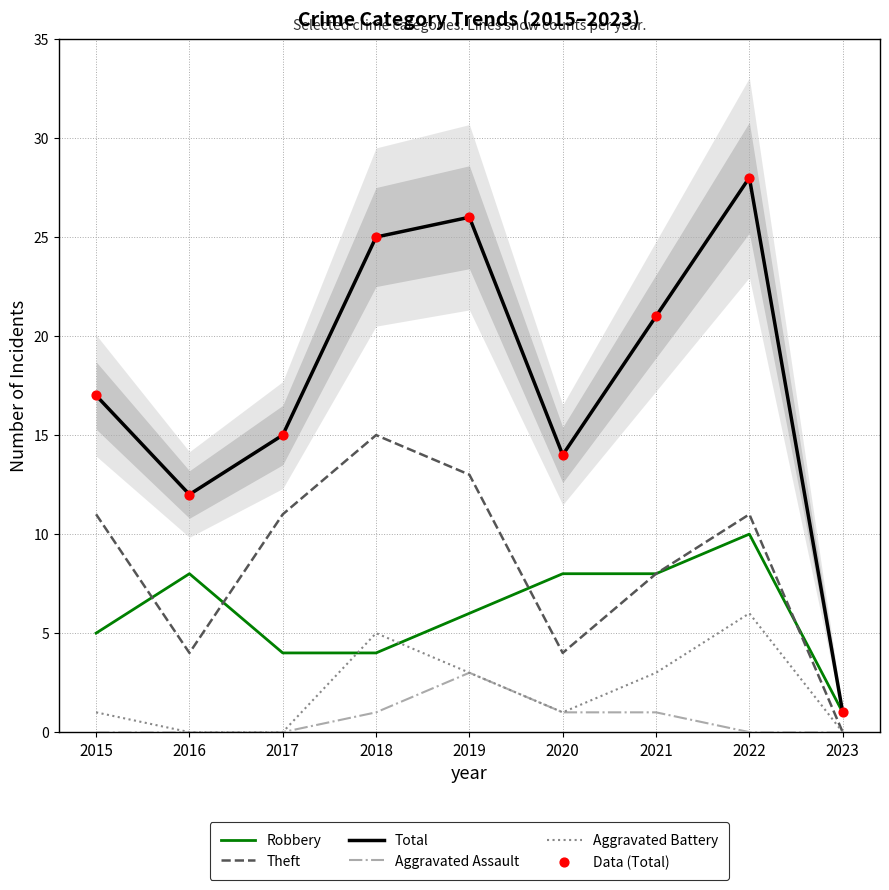

What is the total value across all series at 2021?

62